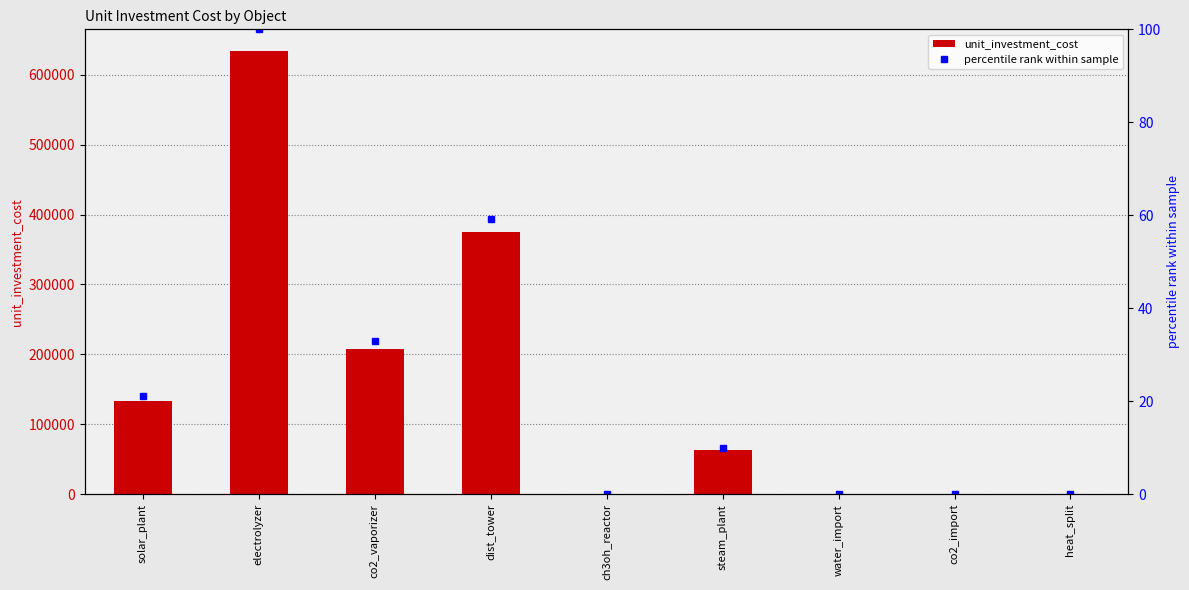

What is the difference between the percentile rank within sample values at co2_vaporizer and water_import?

32.9